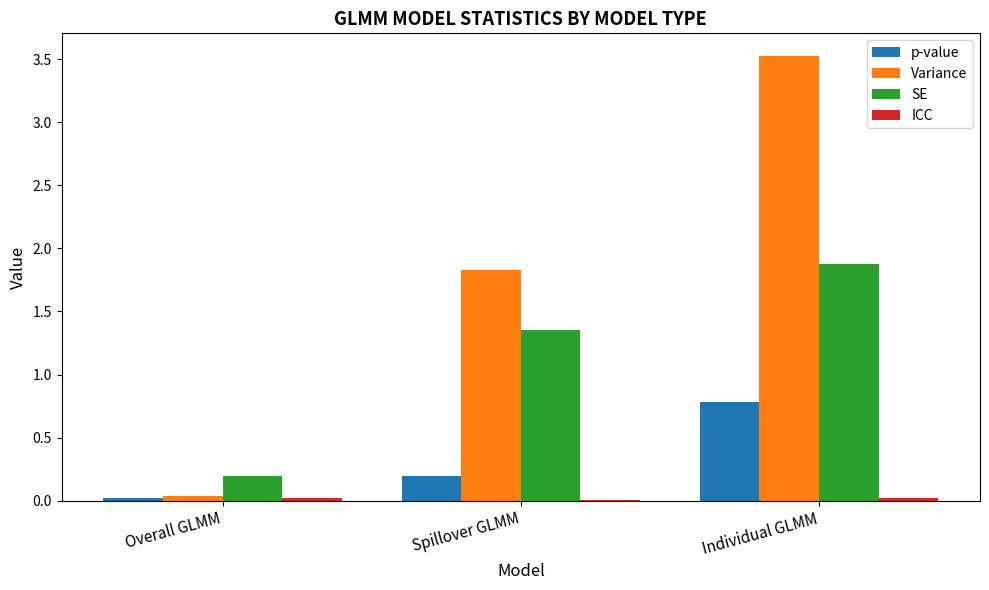

What is the total value across all series at Spillover GLMM?

3.4